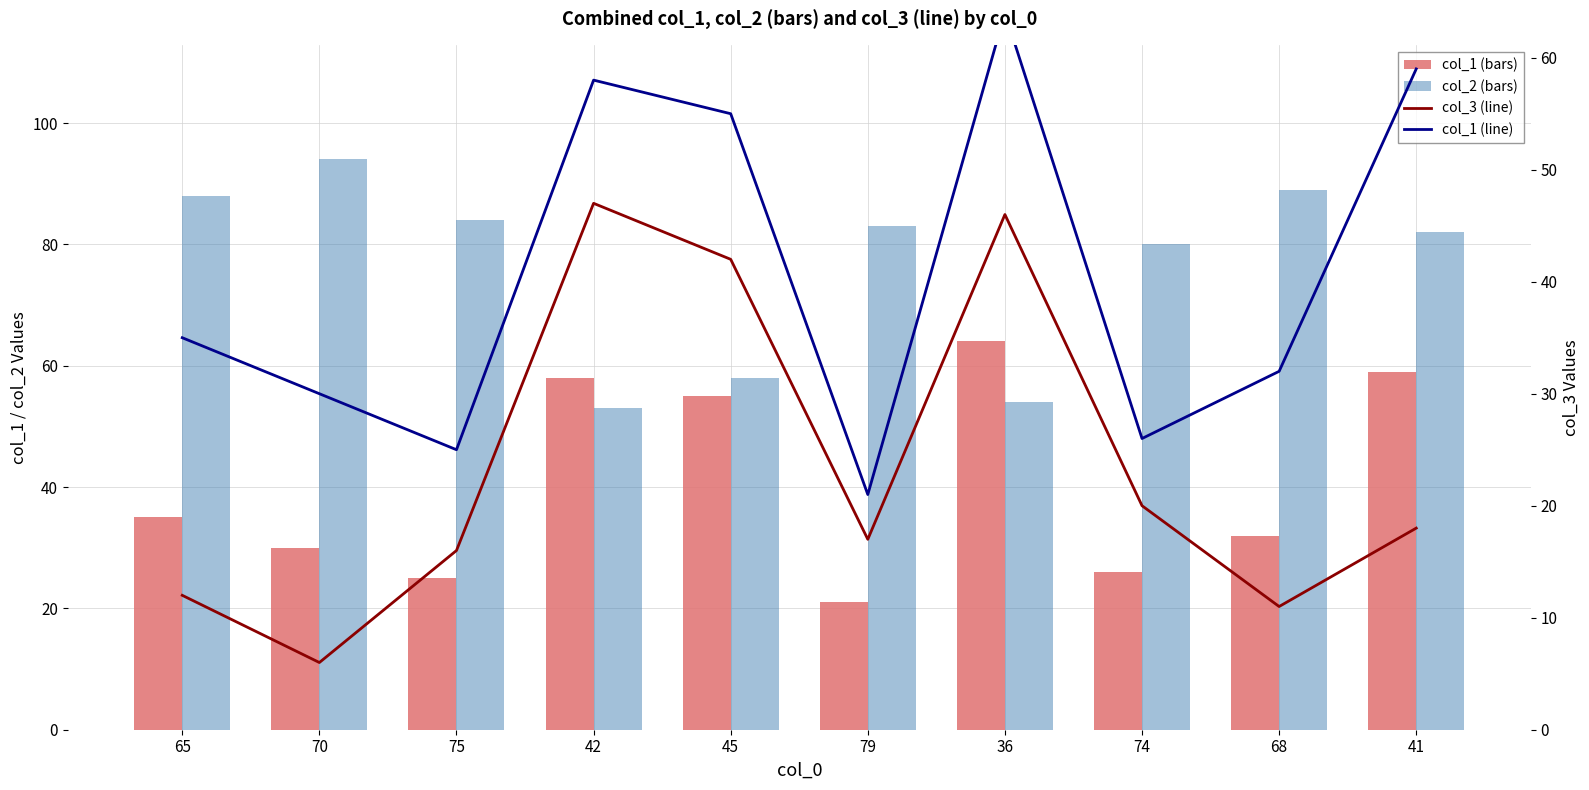

How many values in the col_1 (line) series are below 35?

5